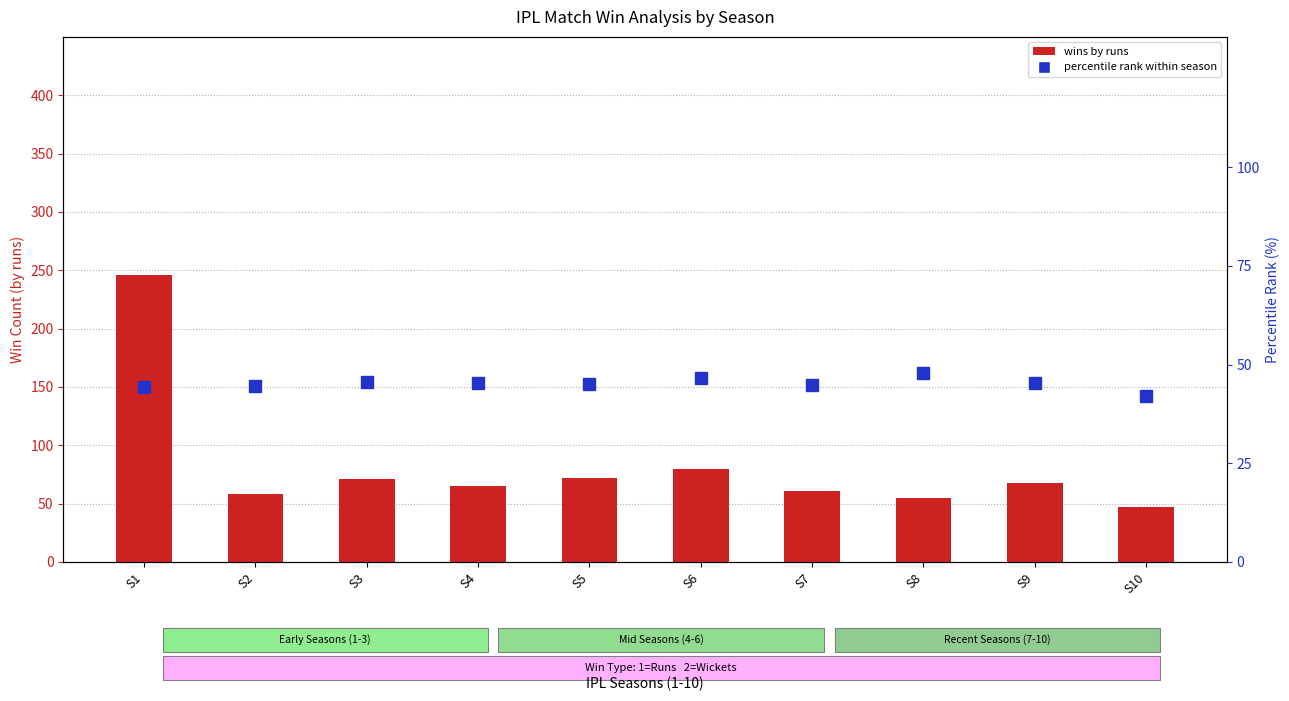

Which has a higher value, S6 or S10?

S6